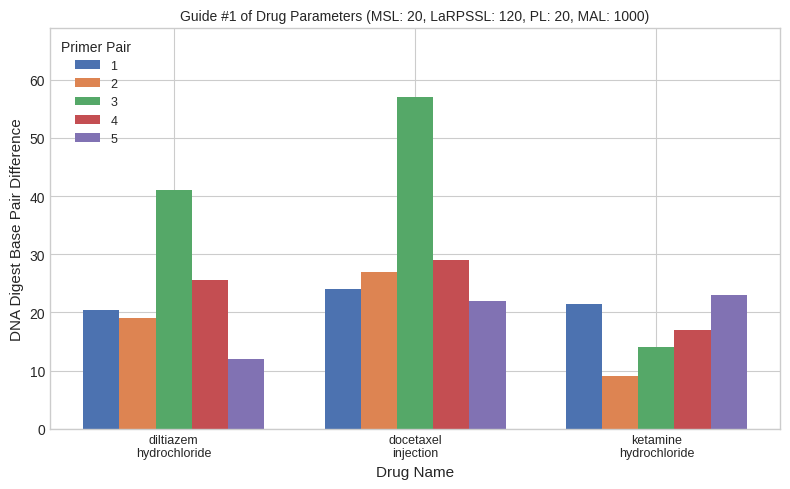

What are all the series names shown in the legend?

1, 2, 3, 4, 5